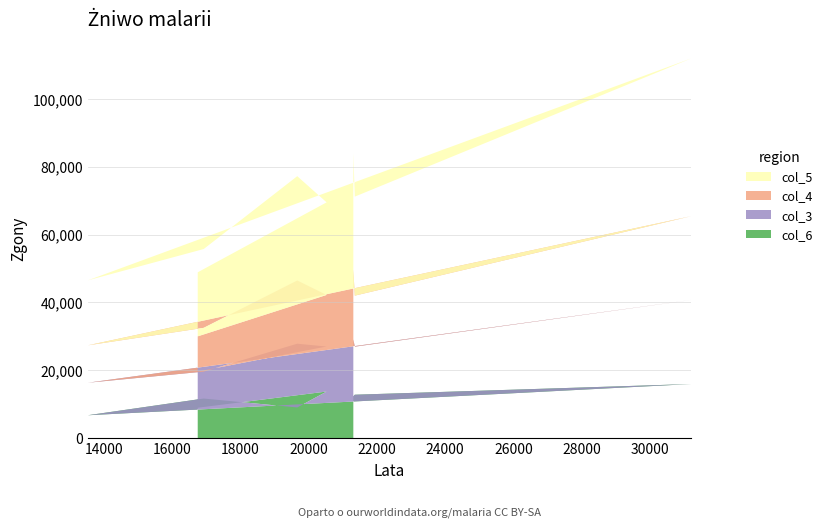

What is the maximum value for col_6?

15942